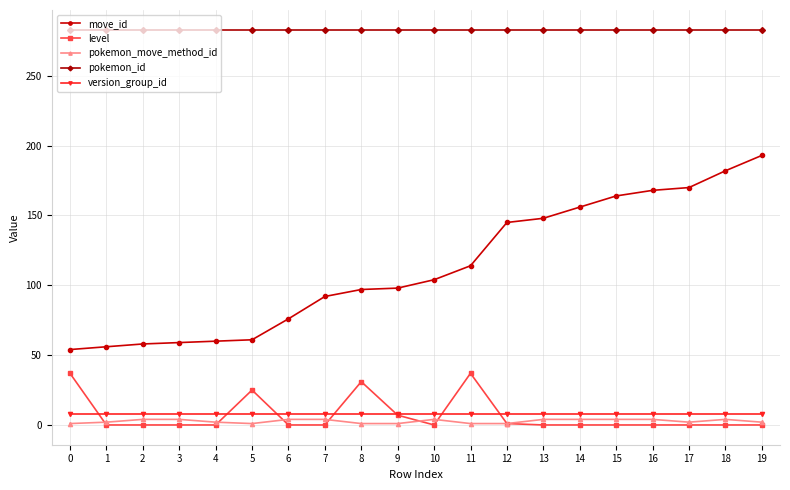

At which label is move_id closest to 123?

11